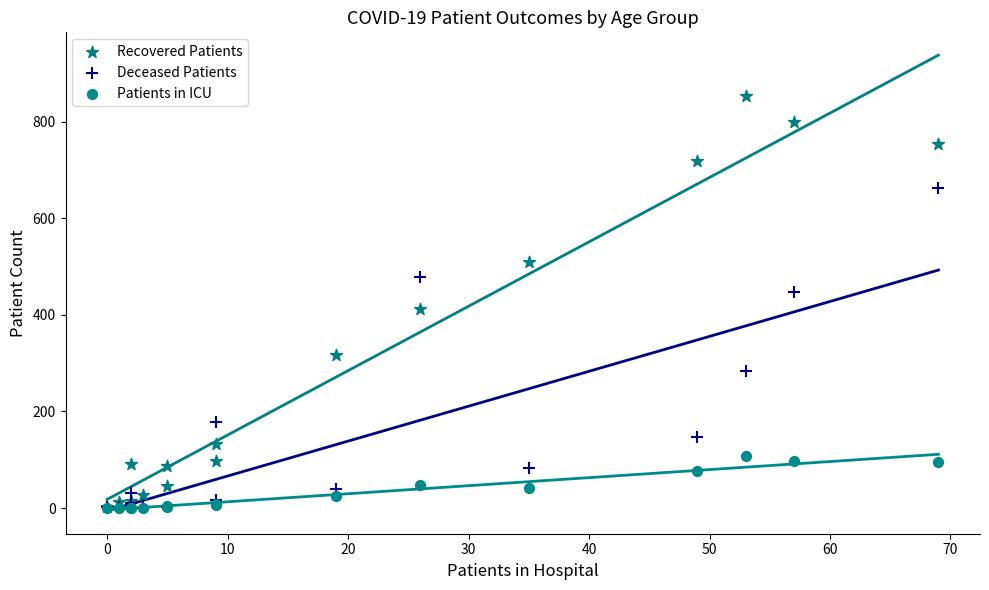

What are all the series names shown in the legend?

Recovered Patients, Deceased Patients, Patients in ICU